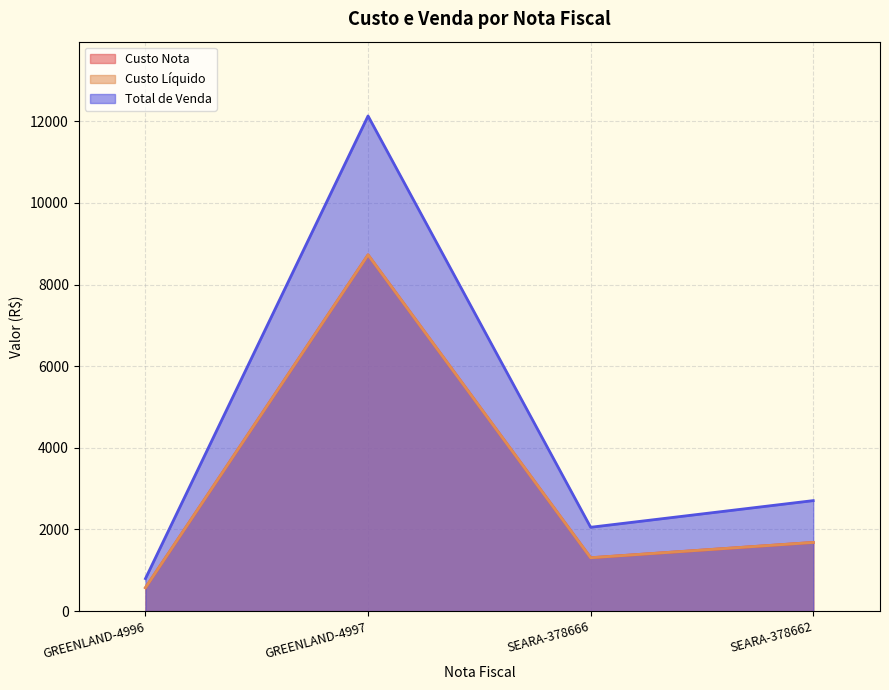

In Custo Nota, how many points are higher than both neighbors (excluding endpoints)?

1